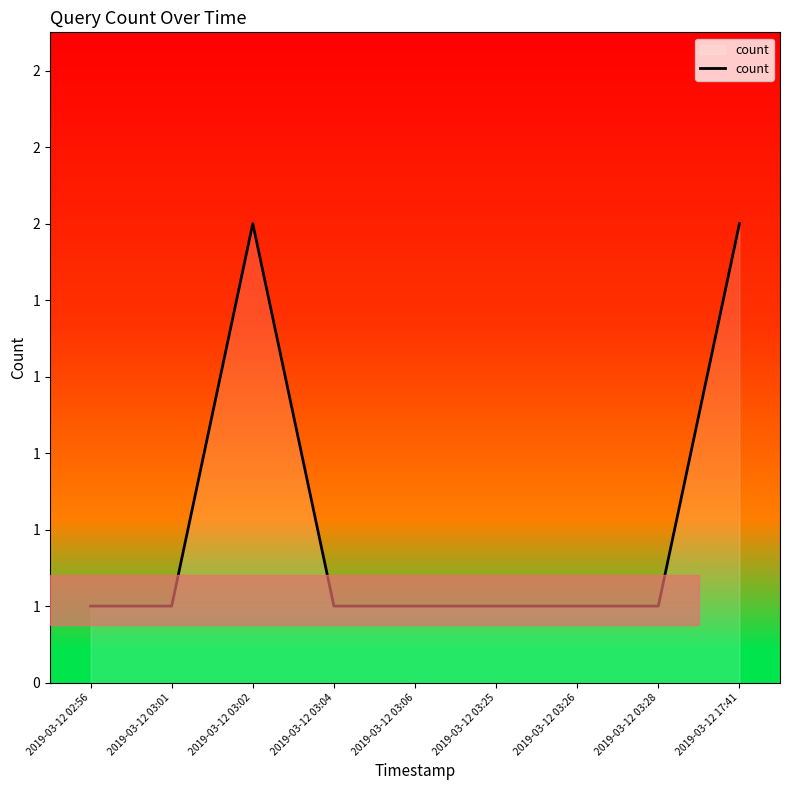

What position from the left is 2019-03-12 03:25?

6